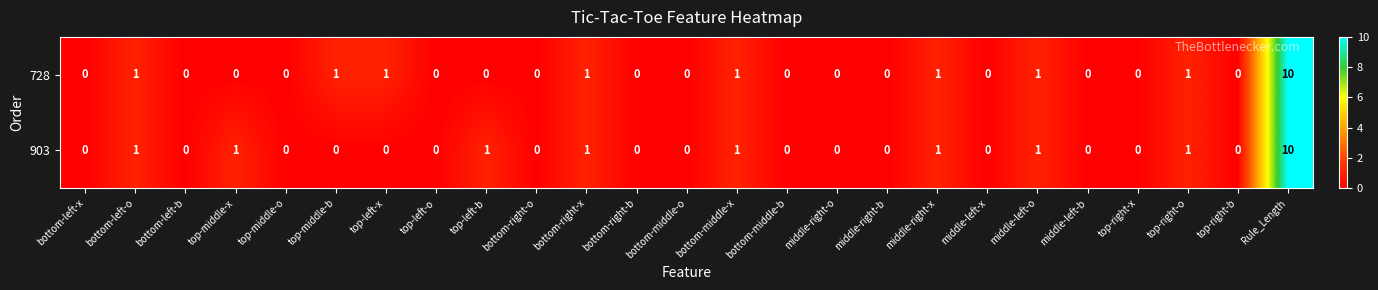

Between top-middle-x and top-right-x, which series saw the biggest shift?

903